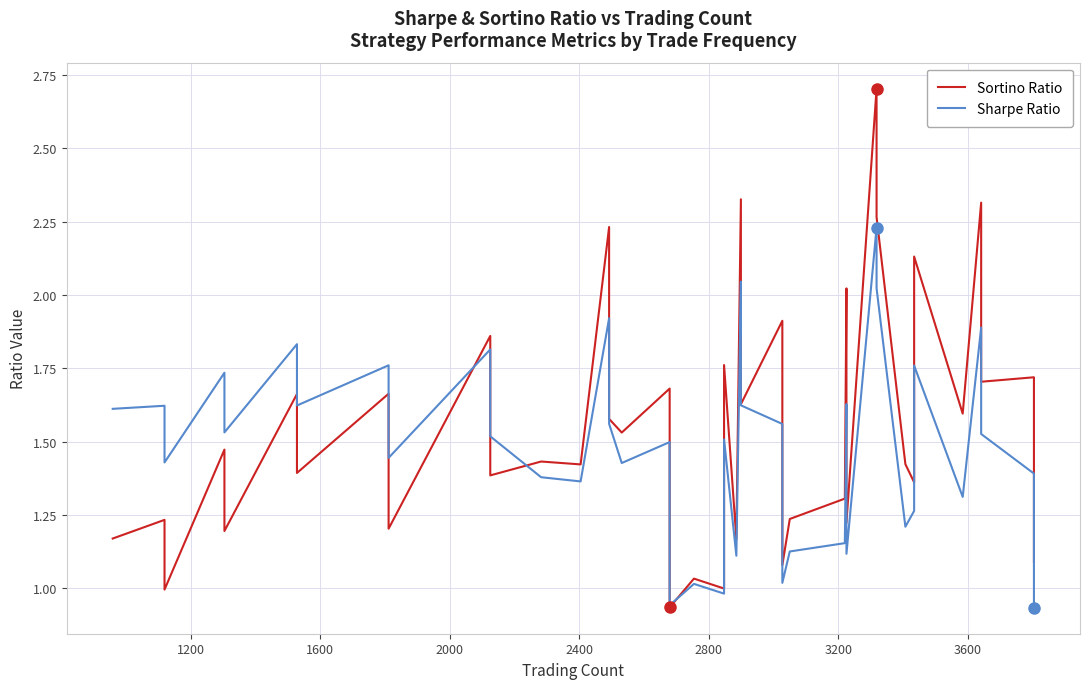

How many interior local valleys does the Sharpe Ratio series have?

13